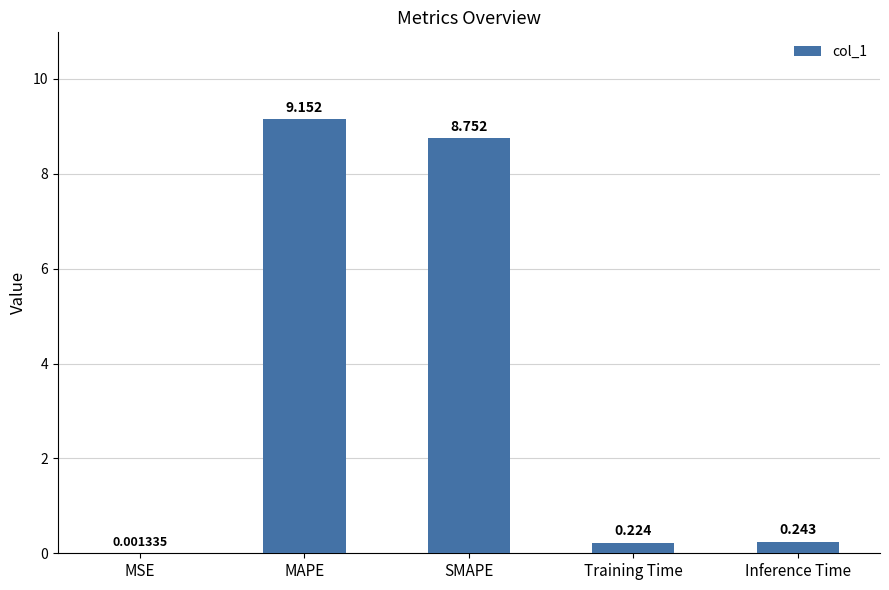

Between SMAPE and MAPE, which is larger?

MAPE